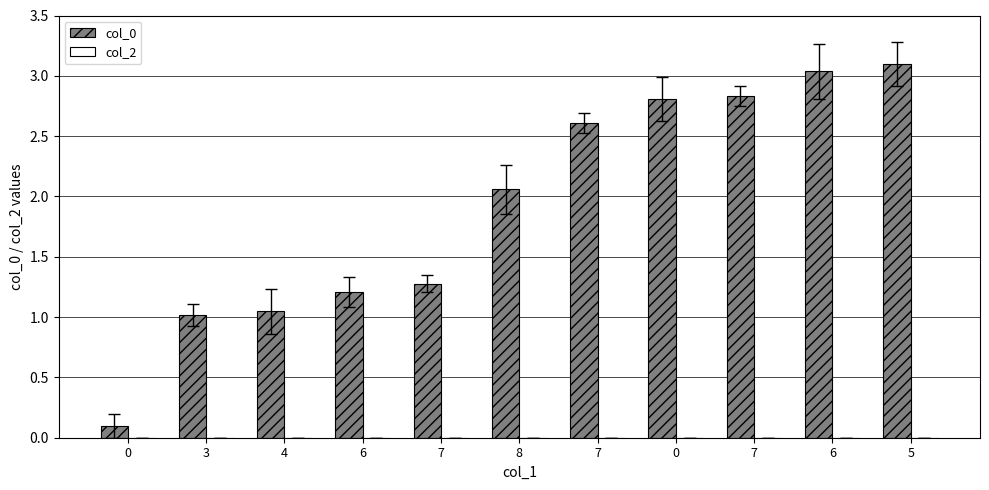

Reading left to right, extract all data points from this chart.

col_0: 0=0.1	3=1.0	4=1.0	6=1.2	7=1.3	8=2.1	7=2.6	0=2.8	7=2.8	6=3.0	5=3.1
col_2: 0=0.0	3=0.0	4=0.0	6=0.0	7=0.0	8=0.0	7=0.0	0=0.0	7=0.0	6=0.0	5=0.0